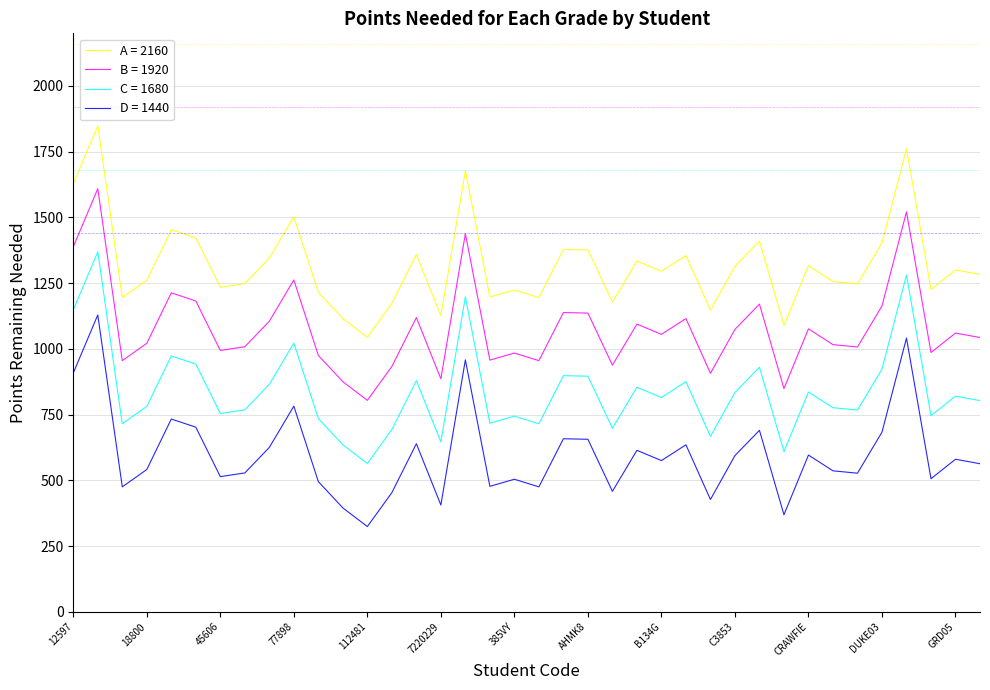

What is the difference between the maximum and minimum values in the A = 2160 series?

805